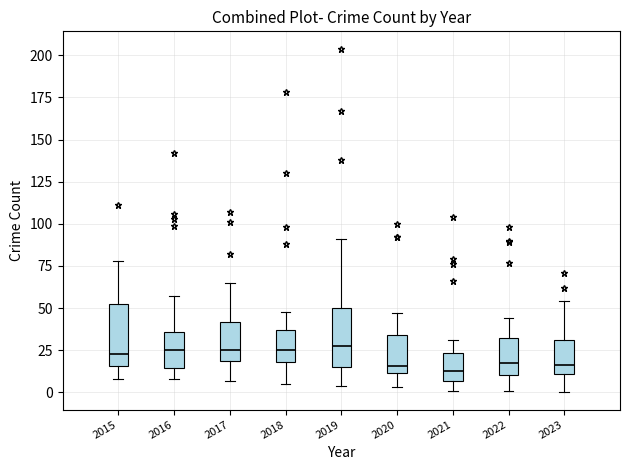

Reading left to right, transcribe this box plot: for each box, give where its median line is, the range the box spans, and where its two whiskers end, as read against the y-axis. The values are not printed on the chart, so give them approximately, as read against the axis.

2015: median 25, box 15 to 50, whiskers 10 to 80
2016: median 25, box 15 to 35, whiskers 10 to 55
2017: median 25, box 20 to 40, whiskers 5 to 65
2018: median 25, box 20 to 35, whiskers 5 to 50
2019: median 30, box 15 to 50, whiskers 5 to 90
2020: median 15, box 10 to 35, whiskers 5 to 45
2021: median 15, box 5 to 25, whiskers 0 to 30
2022: median 20, box 10 to 30, whiskers 0 to 45
2023: median 15, box 10 to 30, whiskers 0 to 55